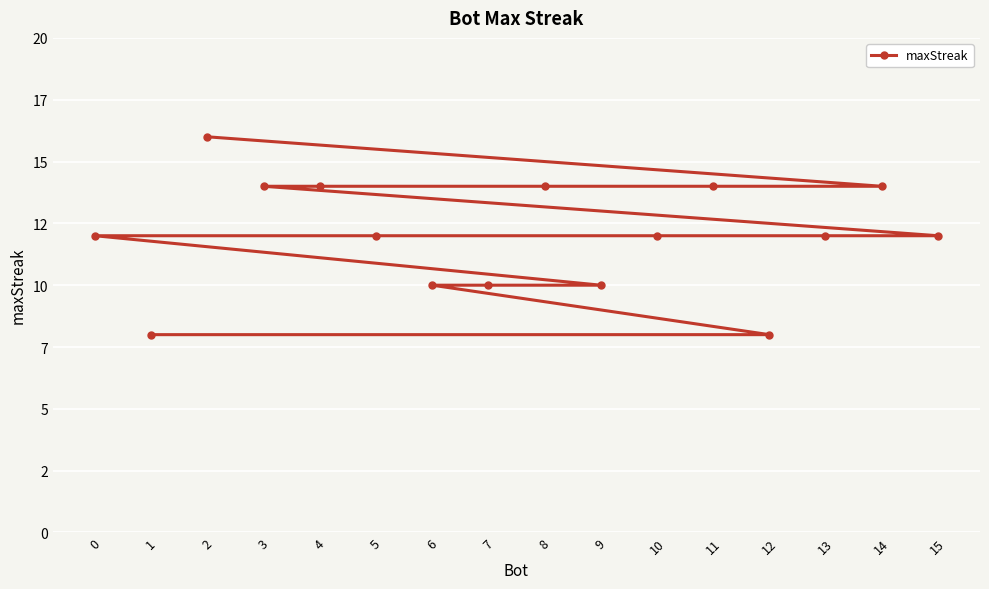

Which label corresponds to the smallest value in the chart?

12